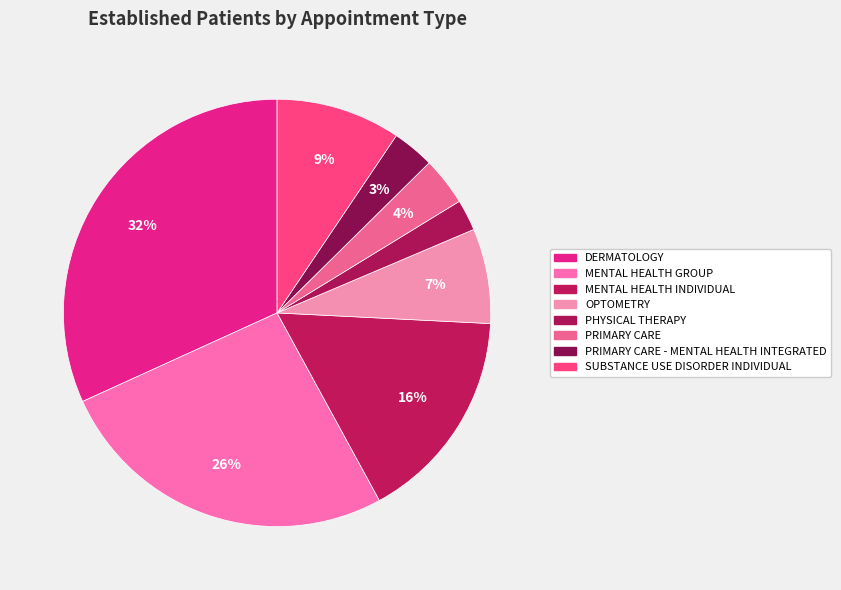

Which slice is the largest?

DERMATOLOGY